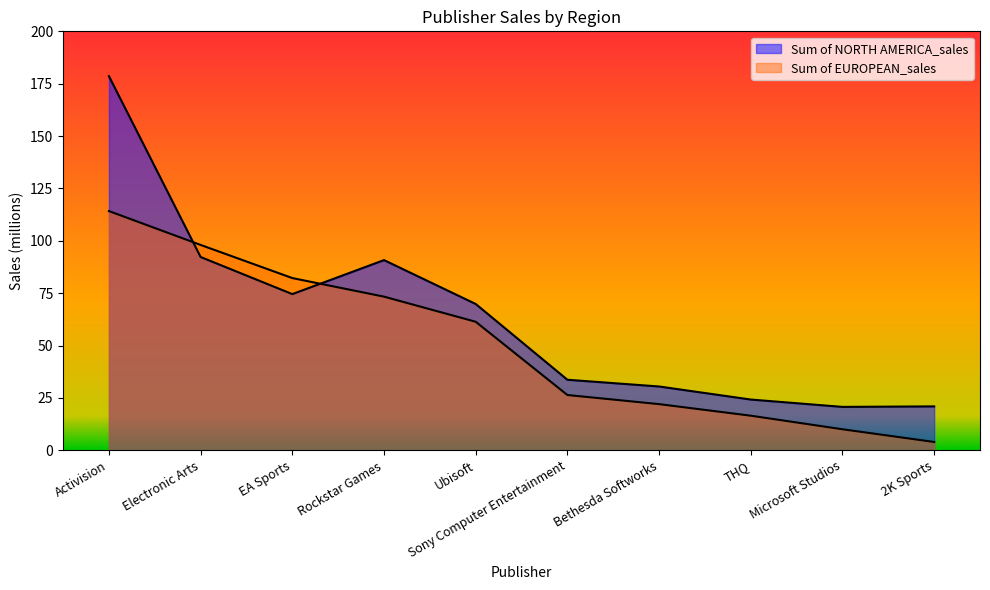

Reading left to right, extract all data points from this chart.

Sum of NORTH AMERICA_sales: 178.6	92.3	74.6	90.8	69.8	33.7	30.4	24.2	20.7	20.9
Sum of EUROPEAN_sales: 114.2	98.0	82.2	73.3	61.4	26.4	22.0	16.5	10.0	4.0